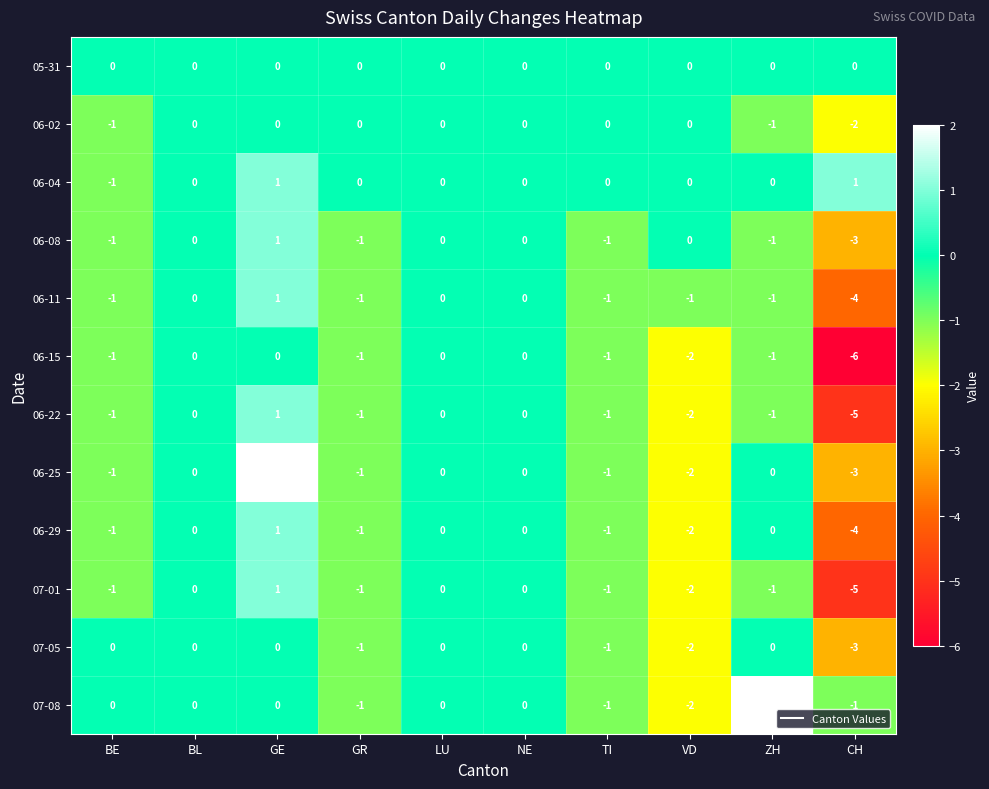

Which category has the highest value in the 06-11 series?

GE